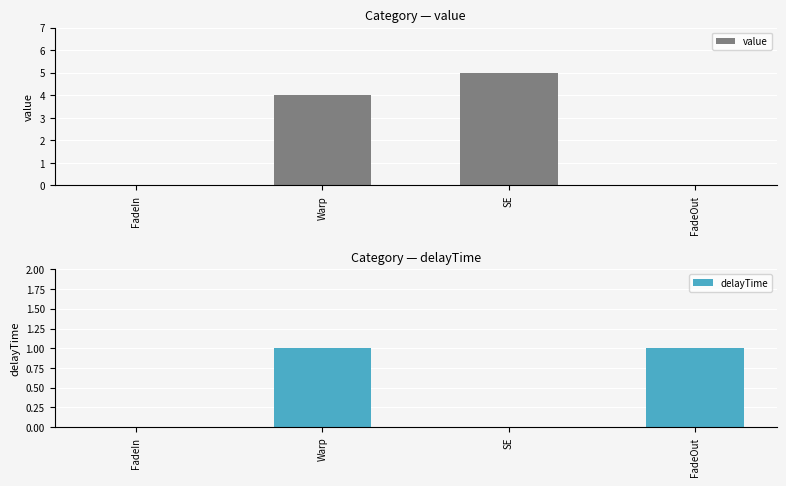

Which series changed the most between FadeIn and Warp?

value